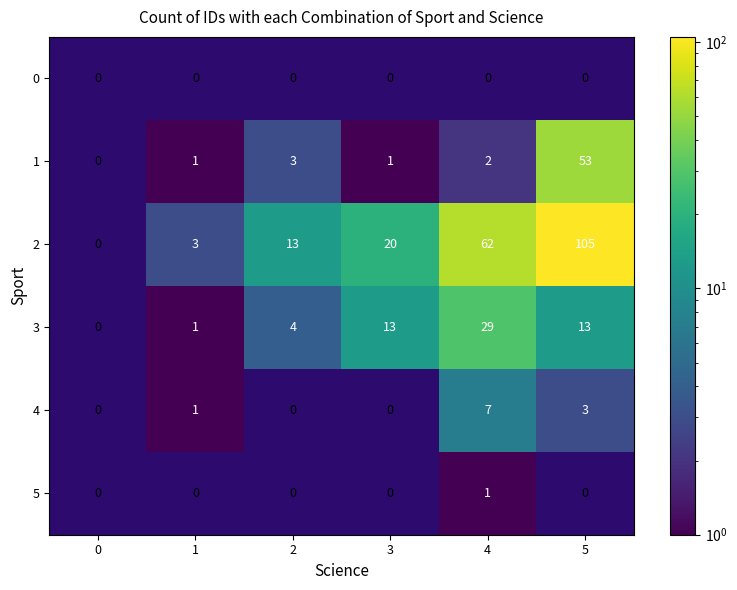

What is the maximum value shown in the chart?

105